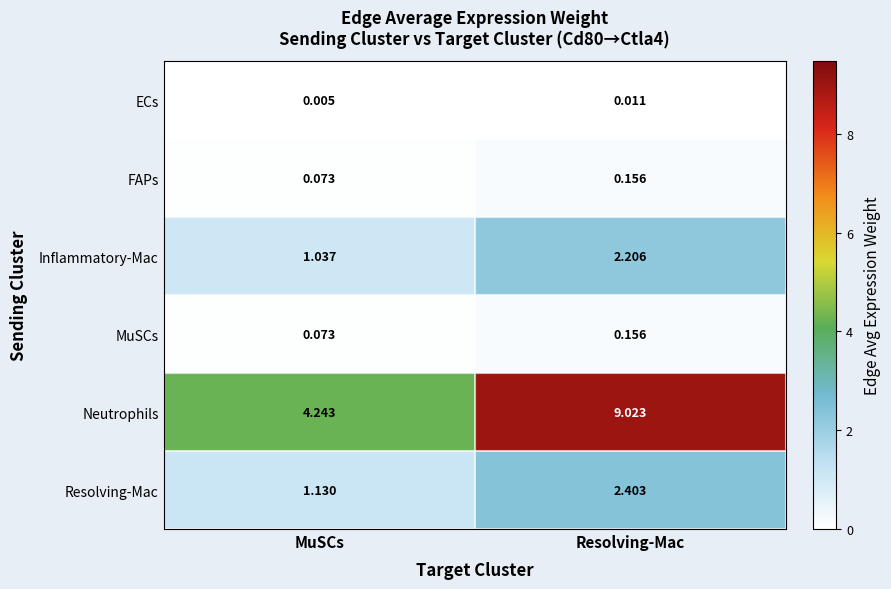

Which series has the widest spread of values?

Neutrophils